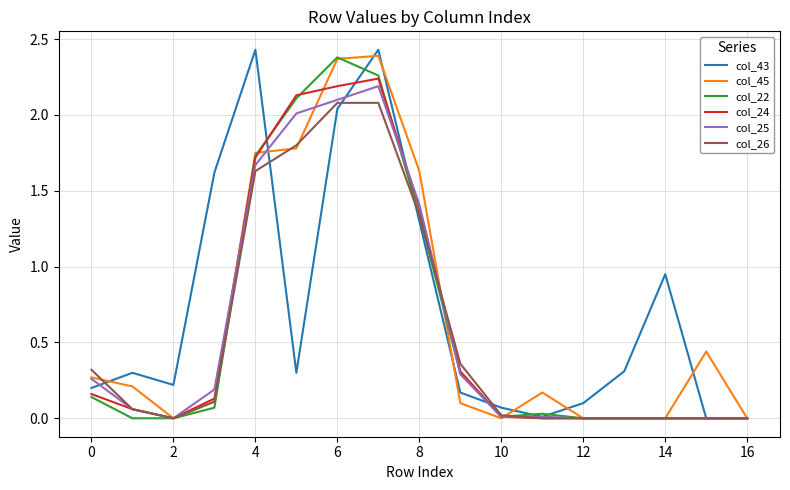

Which series has the largest range (max minus min)?

col_43